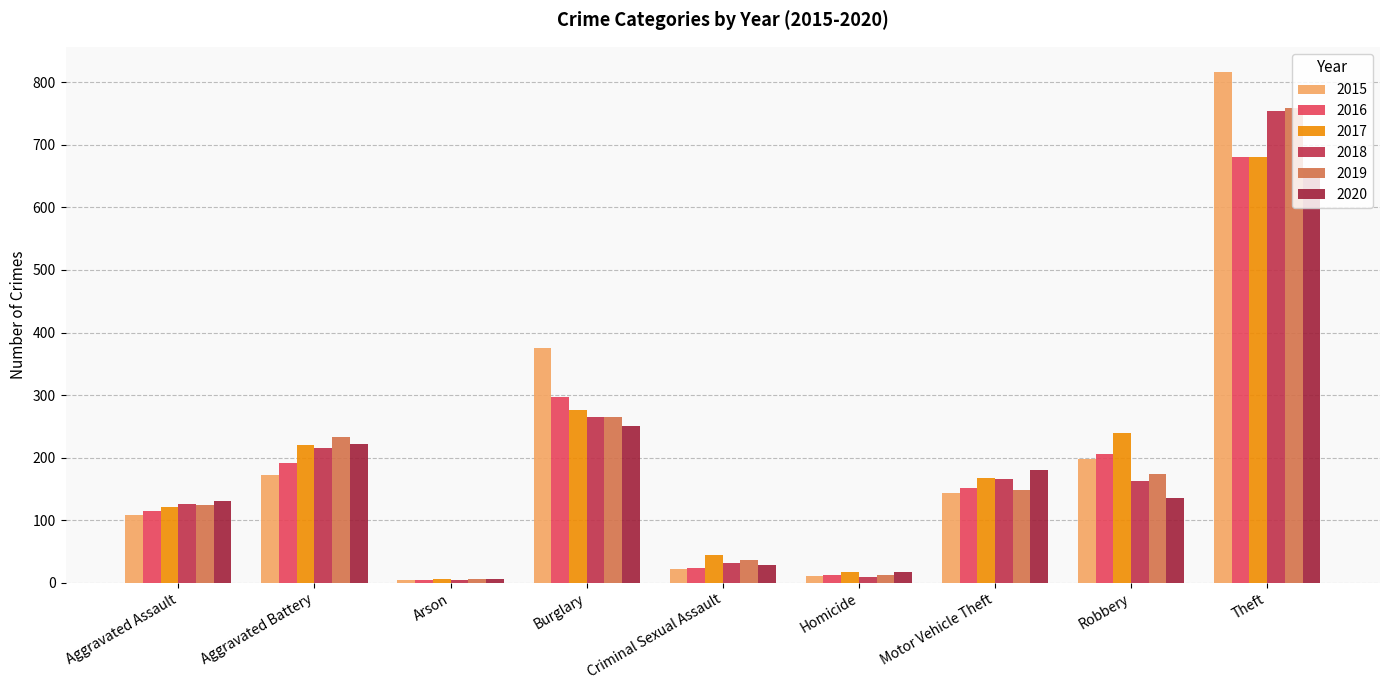

Which series has the widest spread of values?

2015